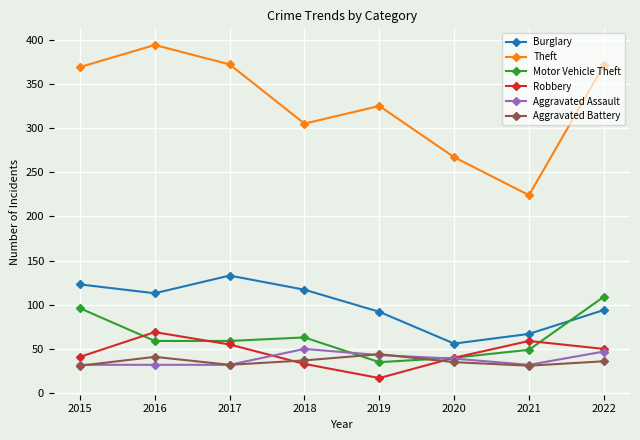

True or false: Theft has more than 1 points higher than both neighbors.

True